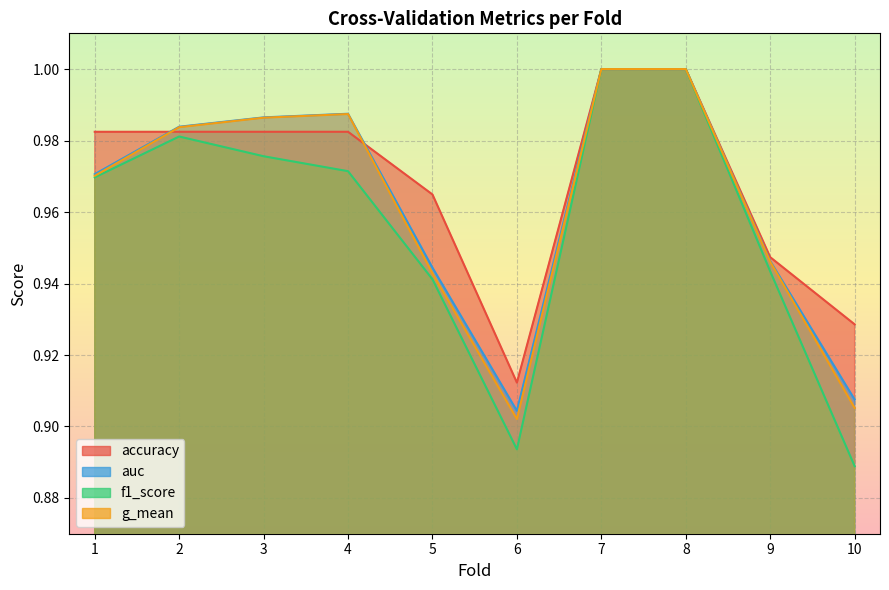

What is the value of the auc point at the 2nd from the left?

1.0